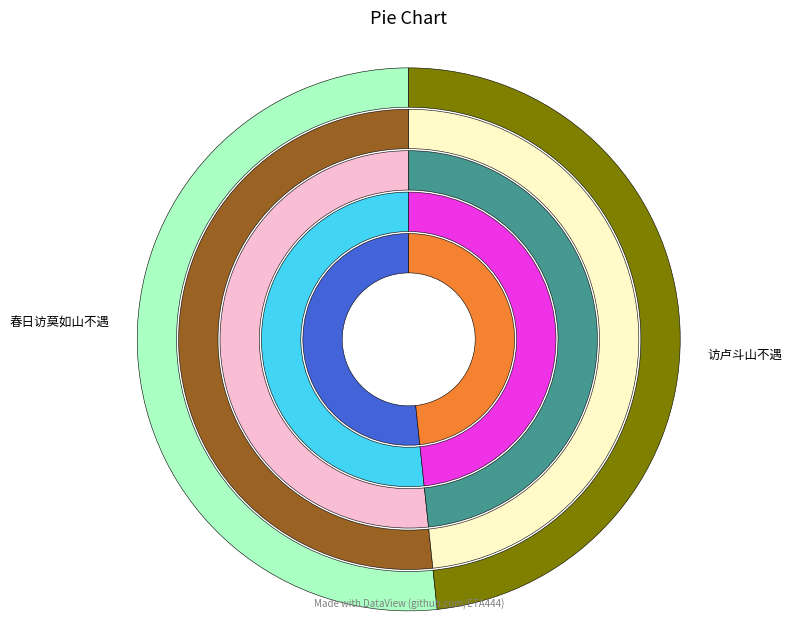

What is the total percentage of 春日访莫如山不遇 and 访卢斗山不遇?

100.0%